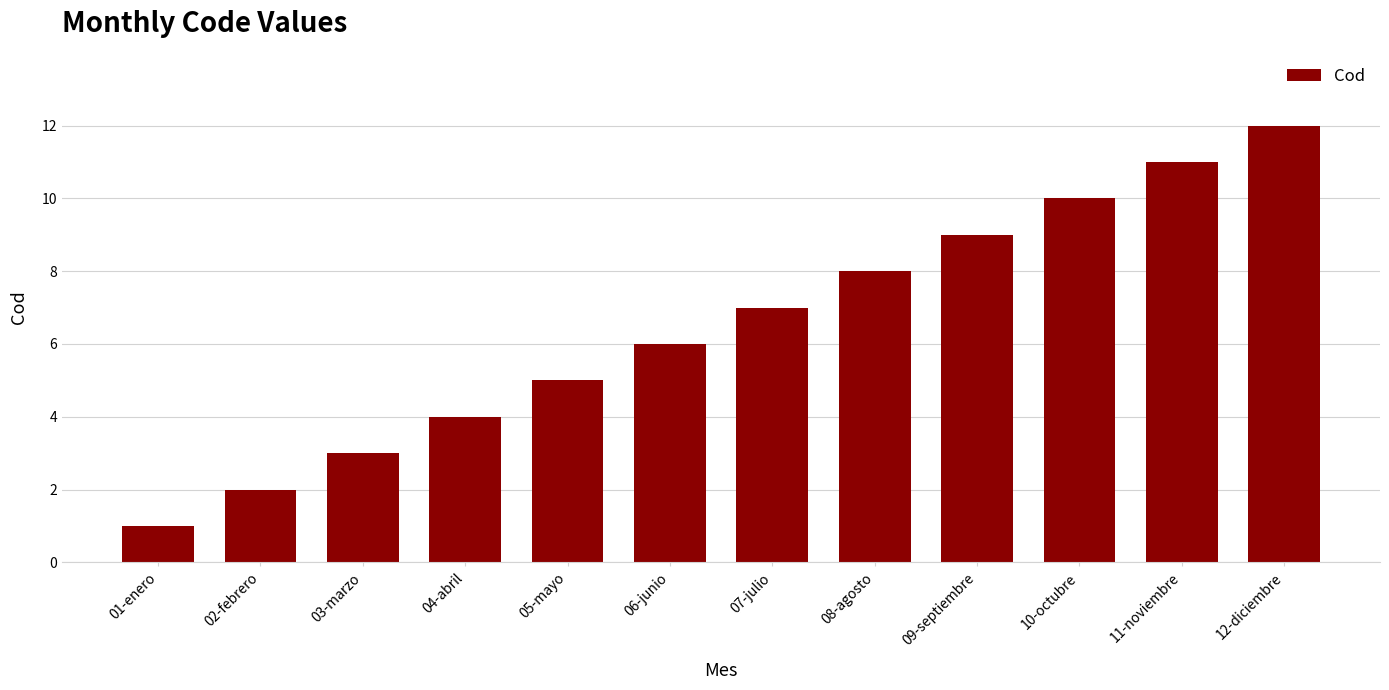

What is the minimum value shown in the chart?

1